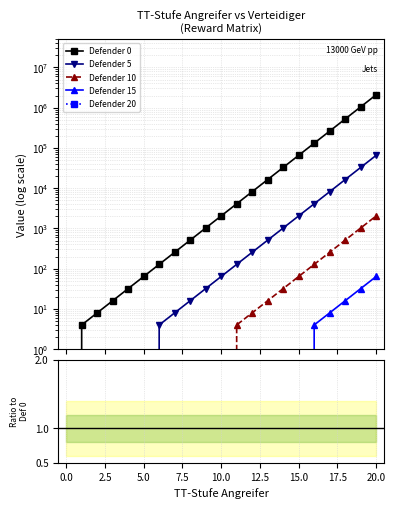

What are all the series names shown in the legend?

Defender 0, Defender 5, Defender 10, Defender 15, Defender 20